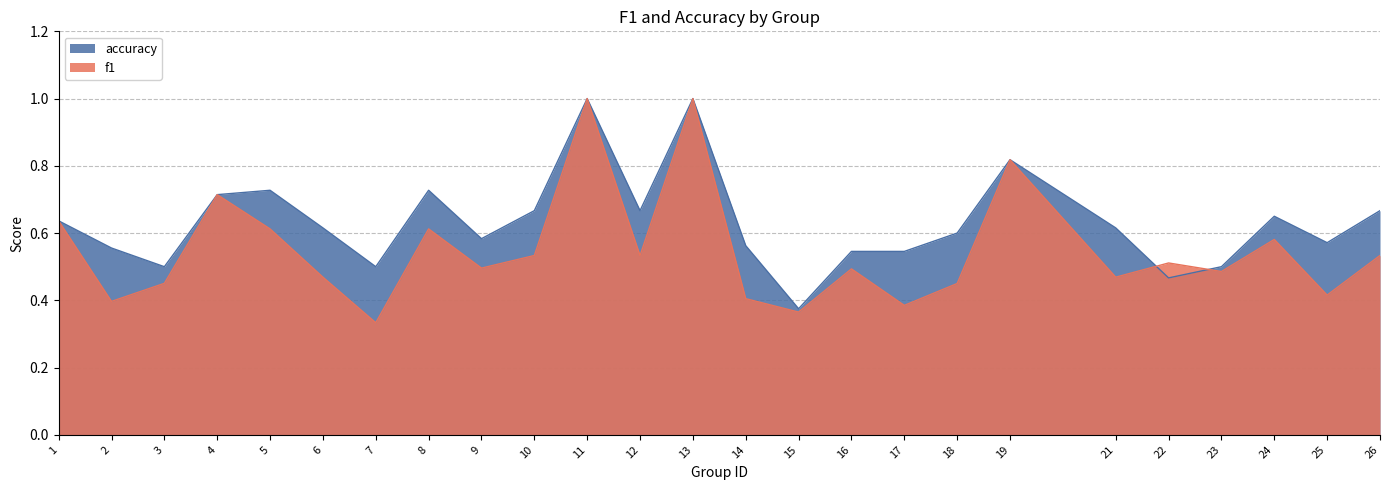

Where is f1 nearest to the value 0?

7